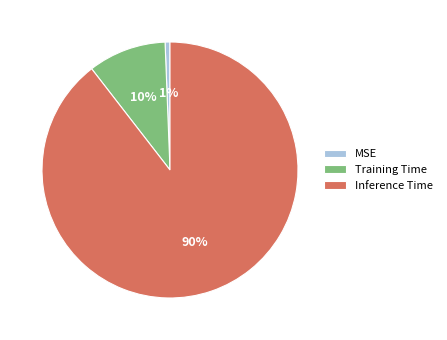

Combined, do Training Time and Inference Time account for over 50%?

Yes